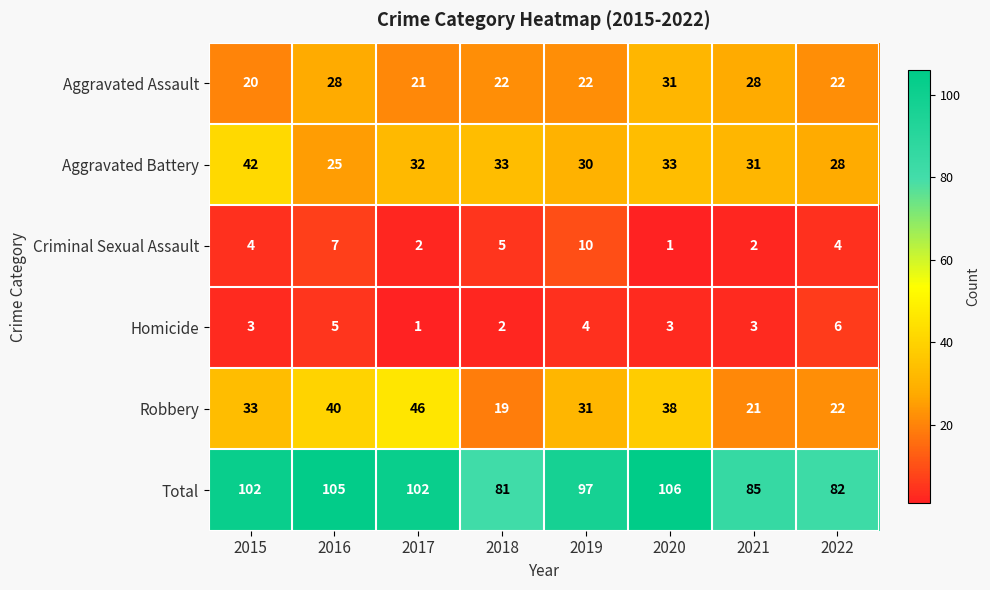

Which label corresponds to the largest value in the chart?

2020